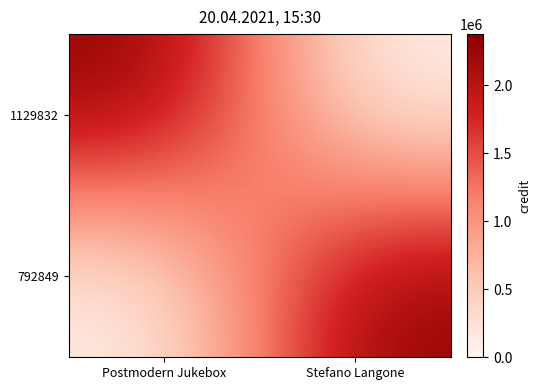

Reading left to right, what are all the values shown in this chart?

1129832: Postmodern Jukebox=2376428	Stefano Langone=0
792849: Postmodern Jukebox=0	Stefano Langone=2376428